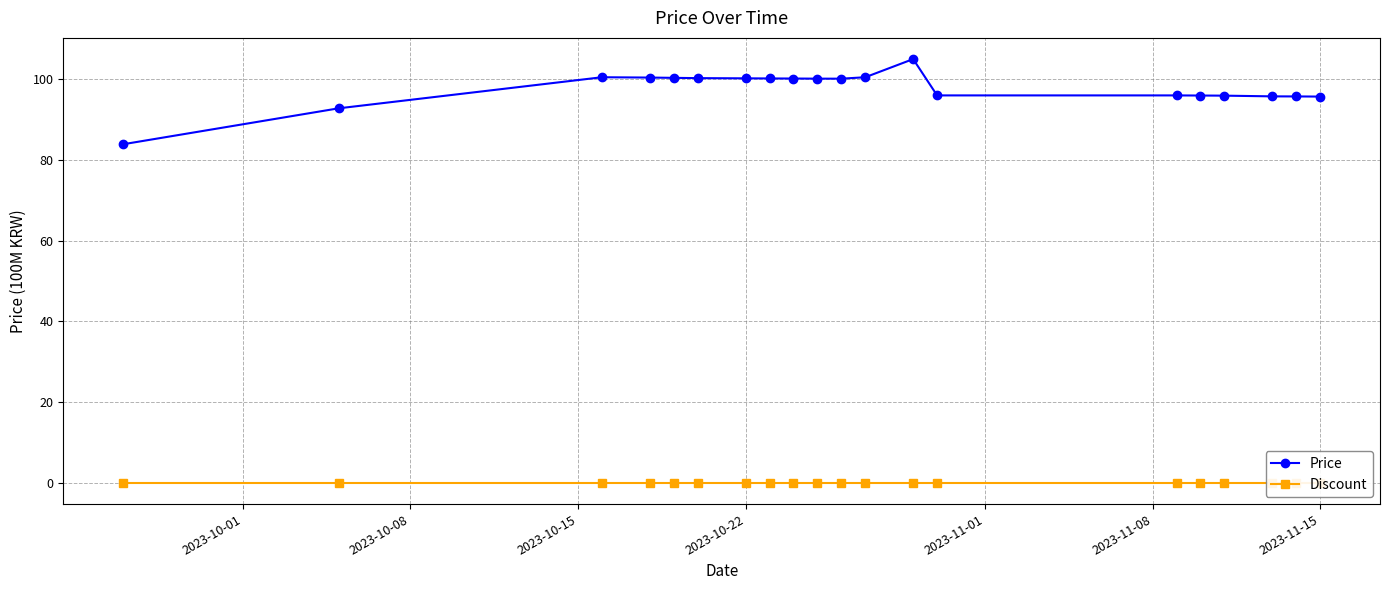

What is the value of the Price point at the 14th from the left?

96.0